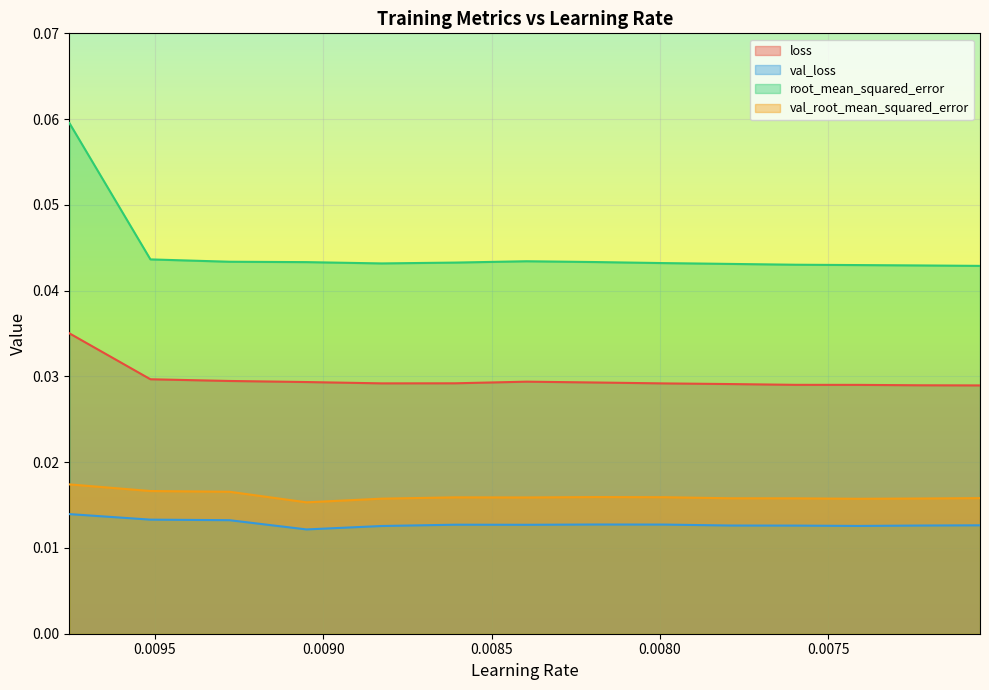

Rank the series at 0.009753387421369553 from lowest to highest value.

val_loss, val_root_mean_squared_error, loss, root_mean_squared_error